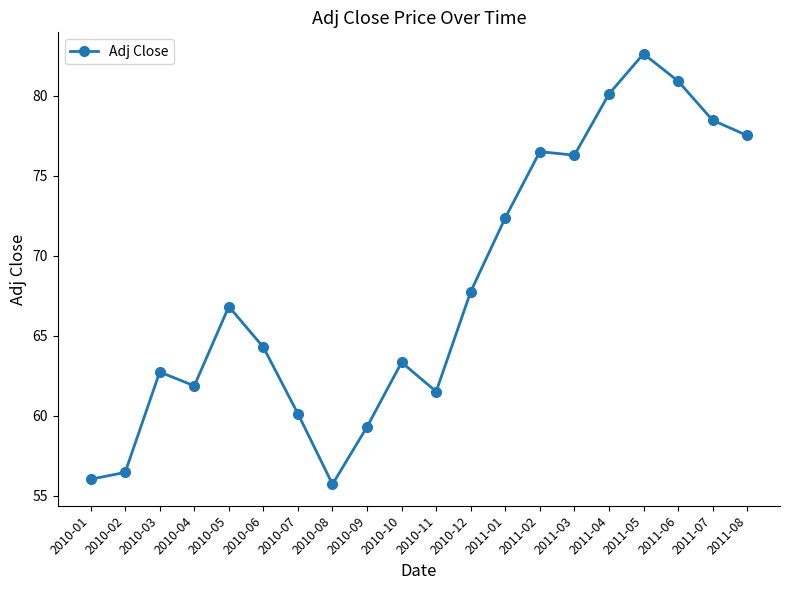

The chart shows a value of 20.6 at 2010-07. True or false?

False